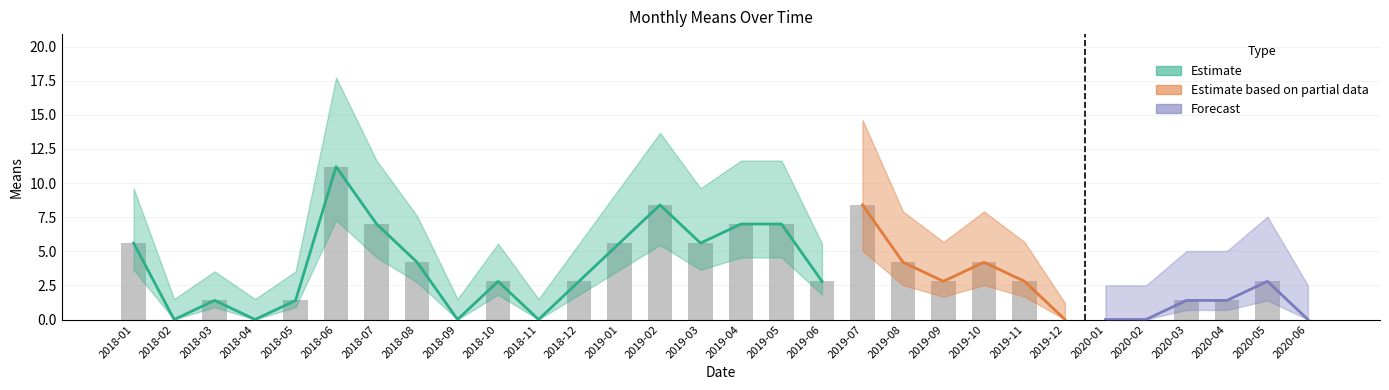

Between 2019-02 and 2020-05, which is larger?

2019-02